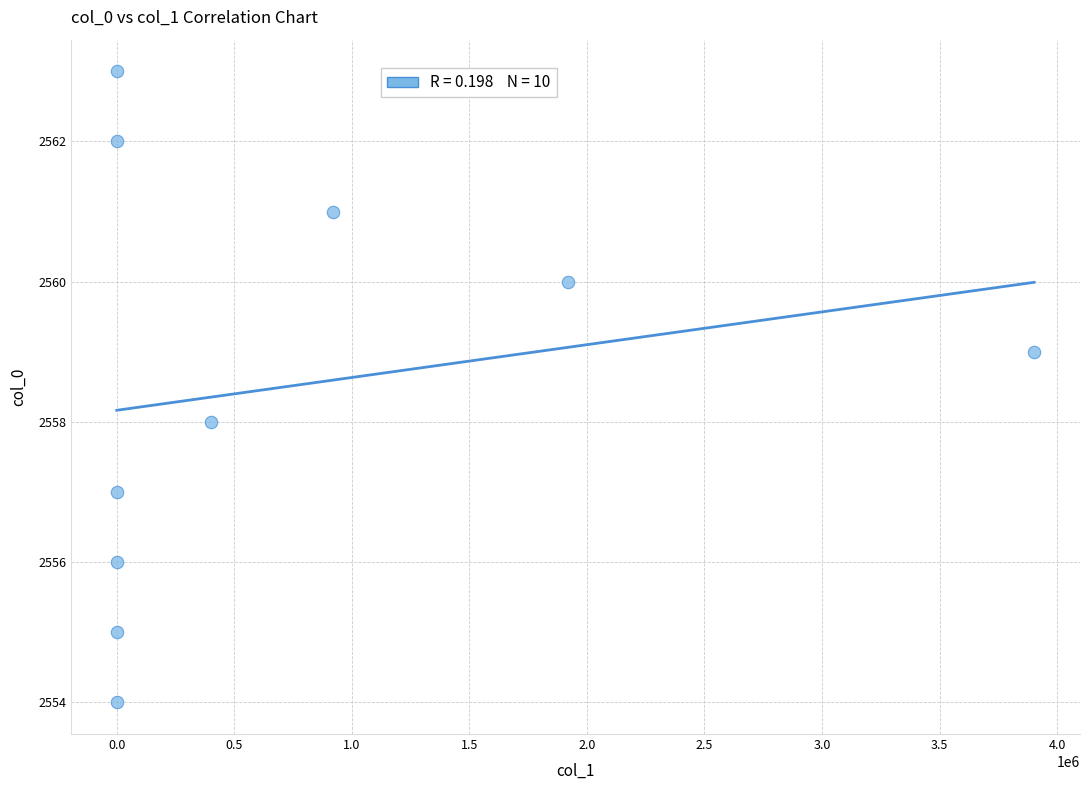

What is the range of Y values (max minus min)?

9